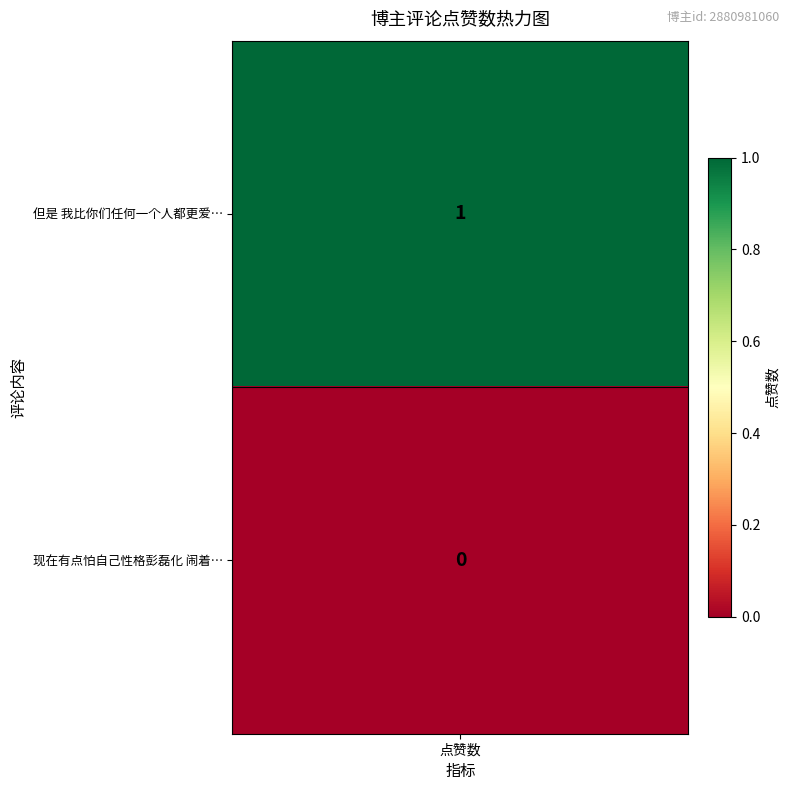

Is it true that the value at 0 is 1?

True